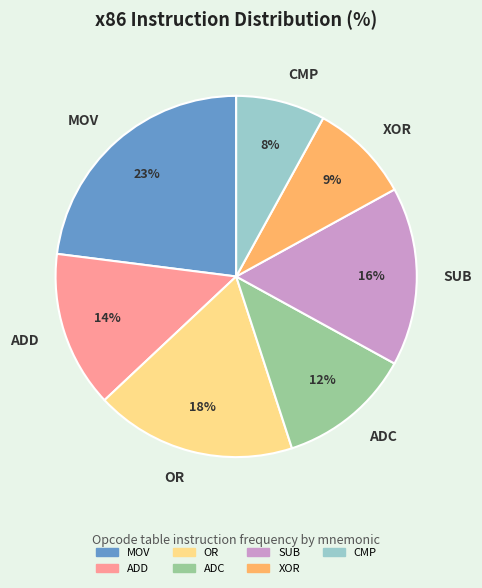

How many slices are in this pie chart?

7